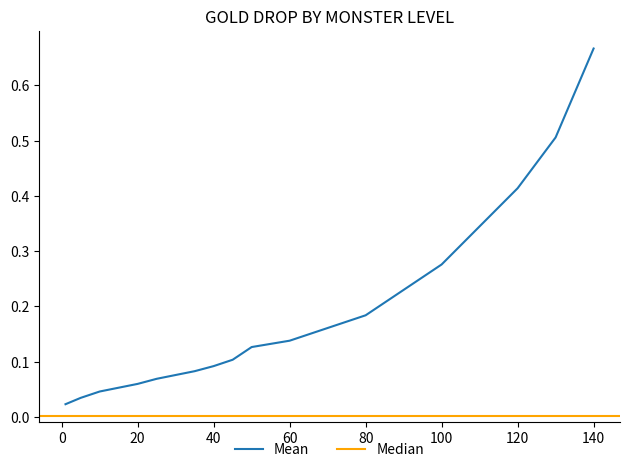

Which label corresponds to the largest value in the chart?

140